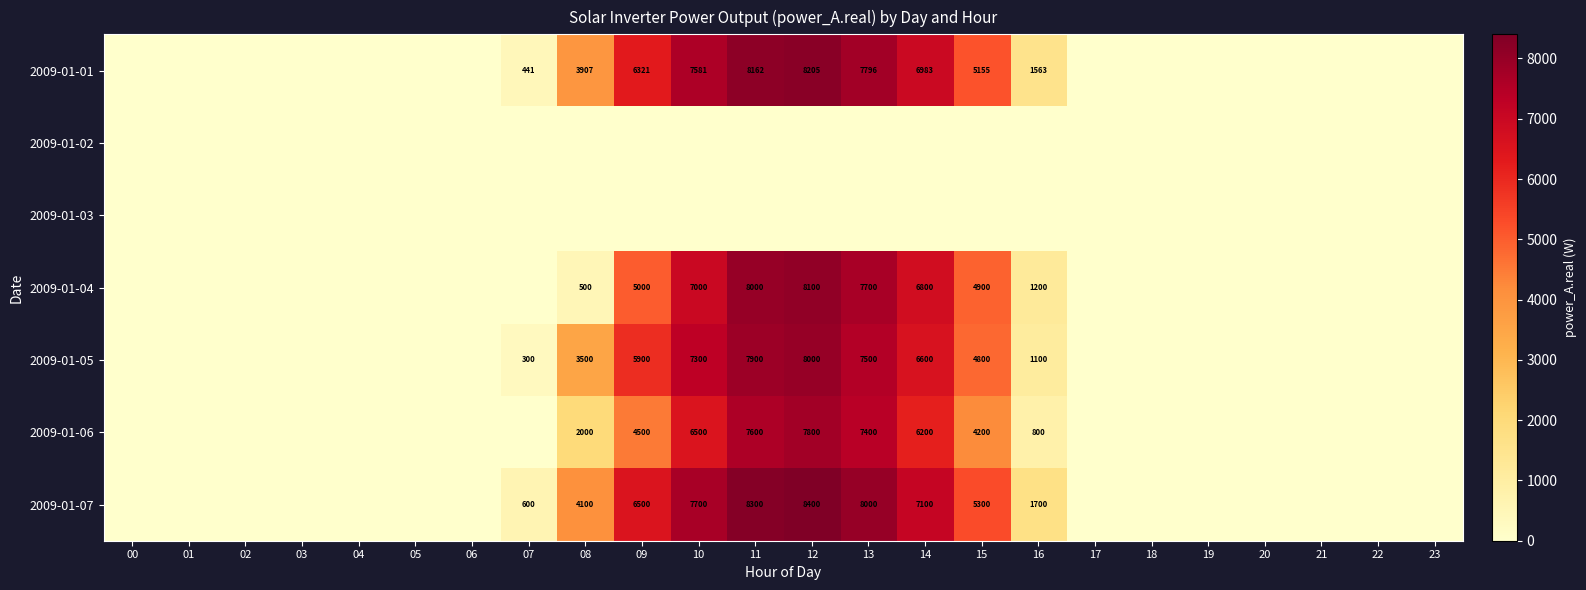

What is the difference between the 2009-01-07 values at 11 and 08?

4200